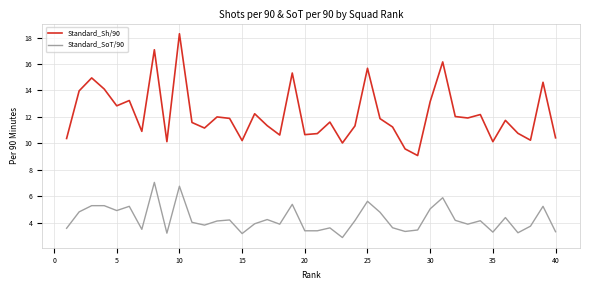

List the series in order of their peak value, lowest first.

Standard_SoT/90, Standard_Sh/90